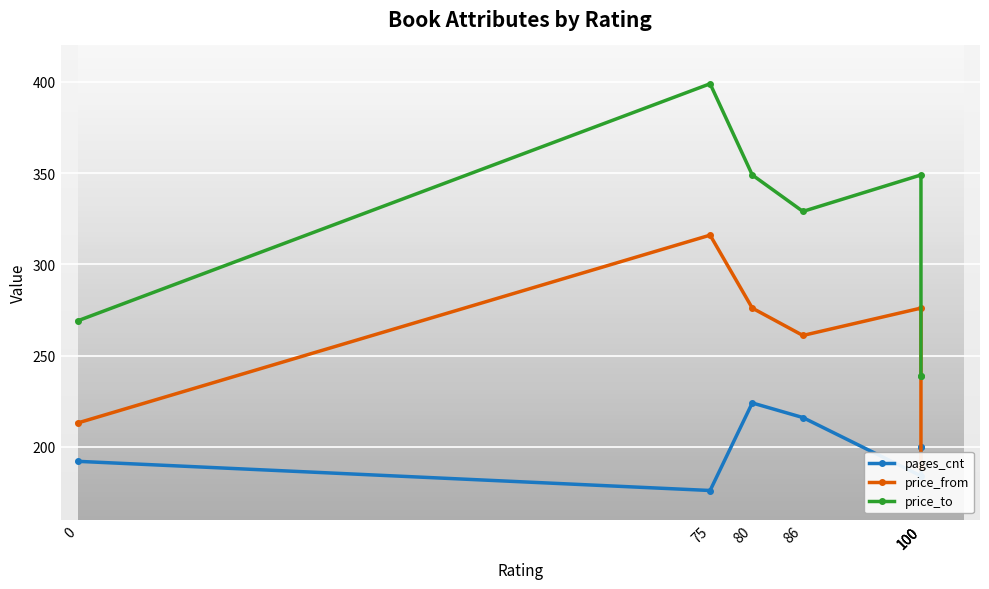

What is the sum of all price_from values?

1720